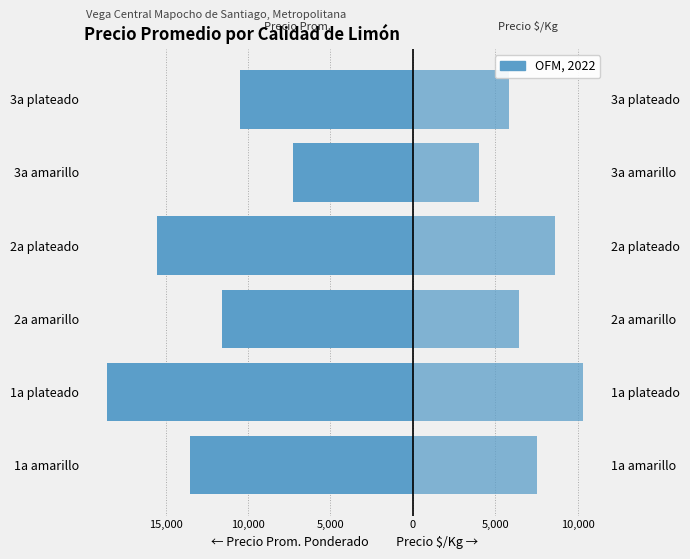

Between 15,000 and 5,000, which series saw the biggest shift?

Precio Promedio Ponderado